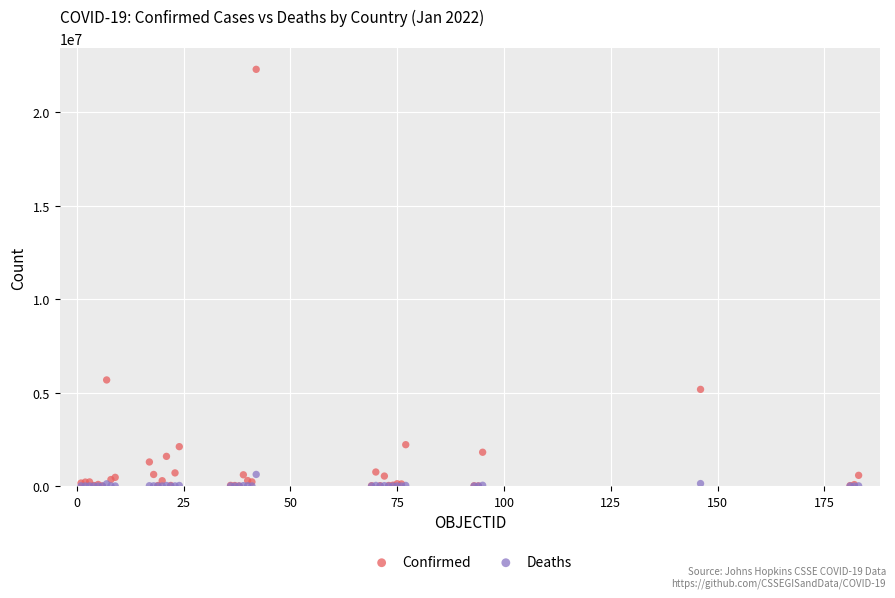

Which series has the widest spread of Y values?

Confirmed